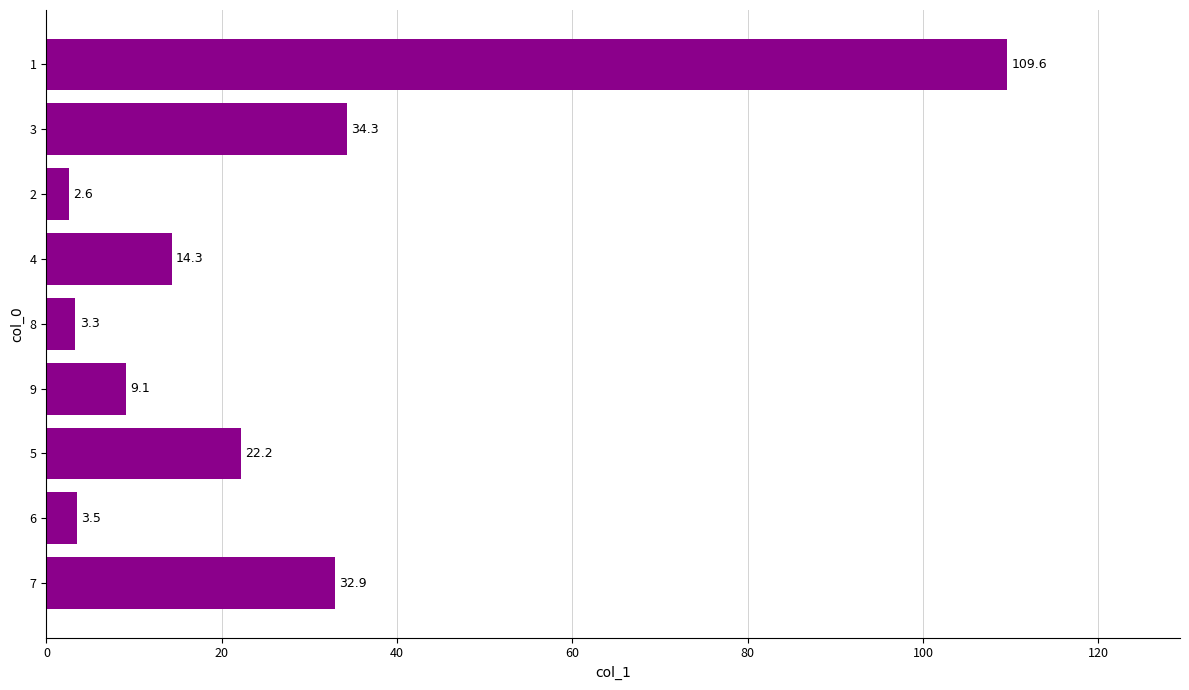

How many data points does each series have?

9